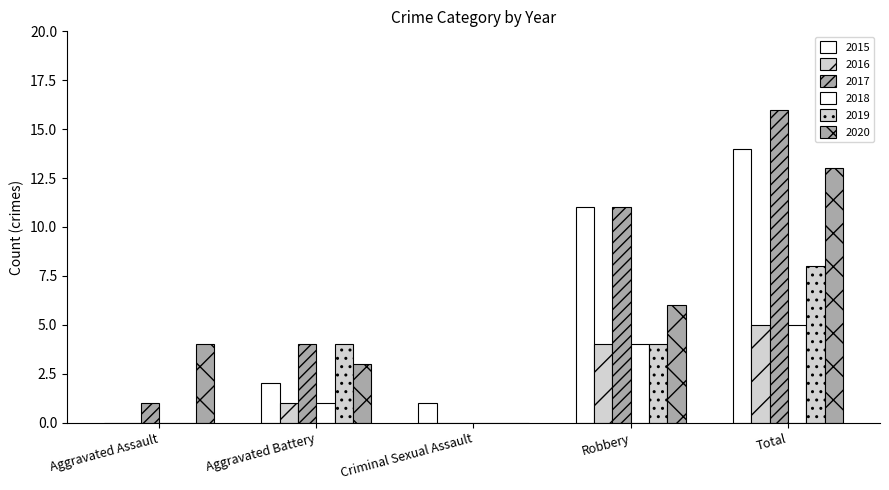

What value does the 2016 series have at Aggravated Battery?

1